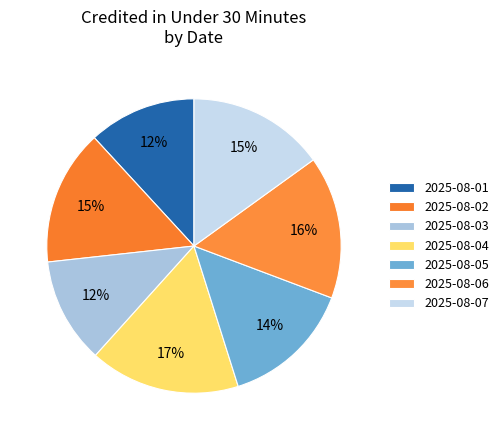

Is 2025-08-01 the majority of the pie?

No